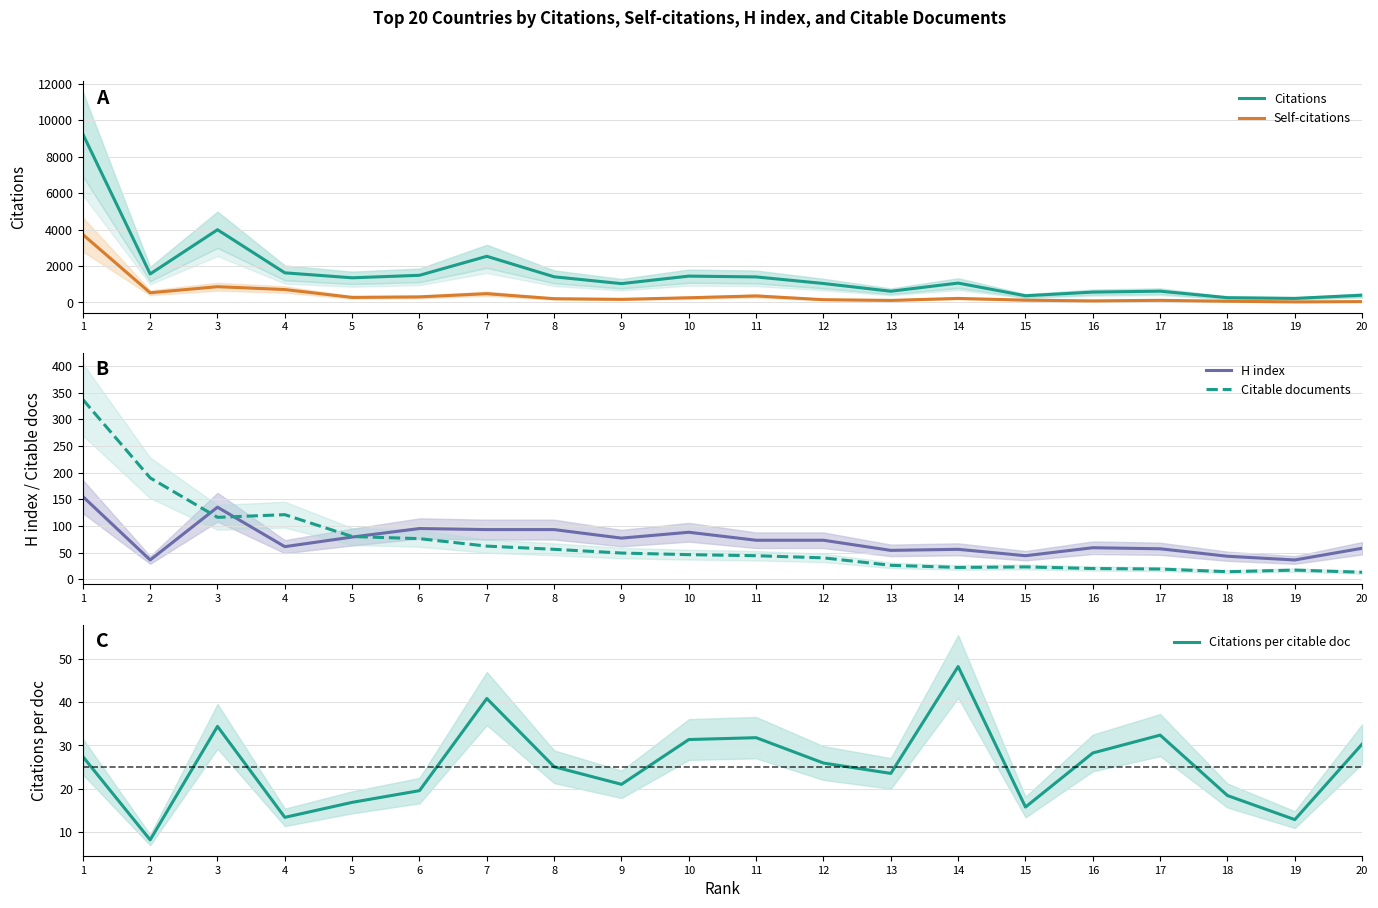

Which series has the largest total across all categories?

Citations